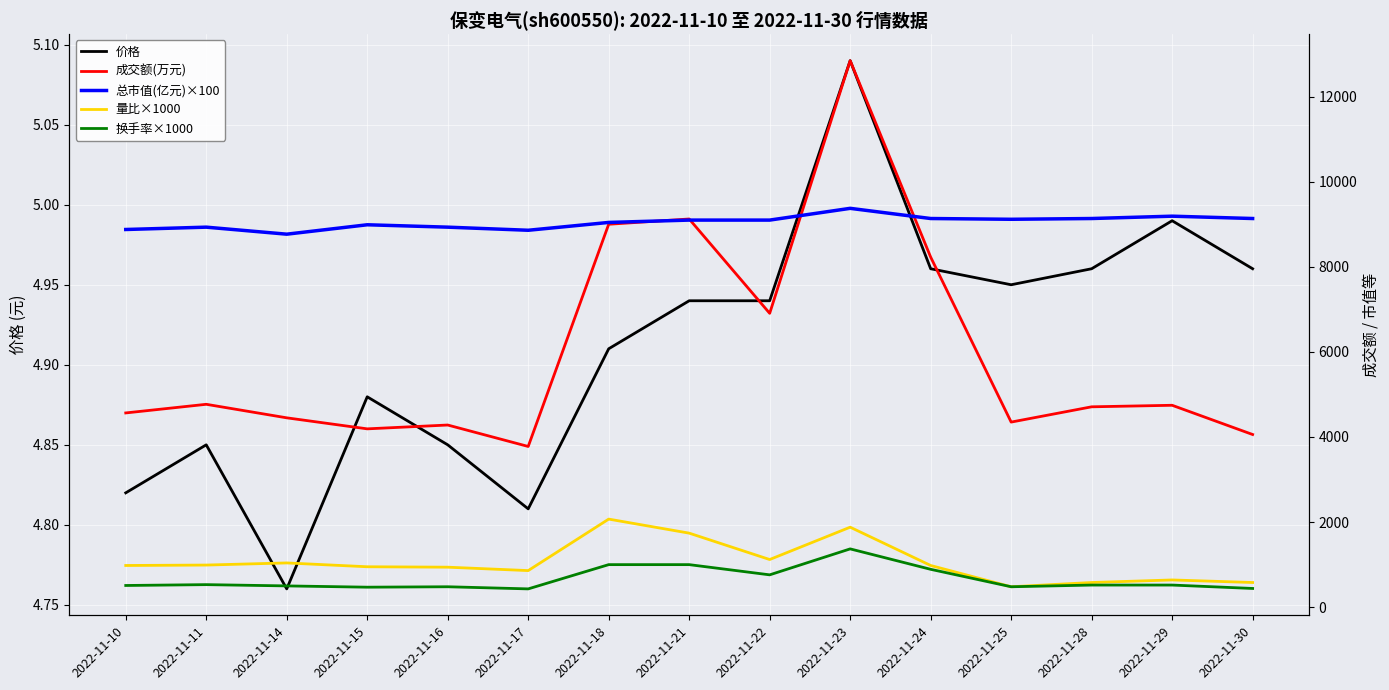

What is the difference between the maximum and minimum values in the 换手率×1000 series?

940.0